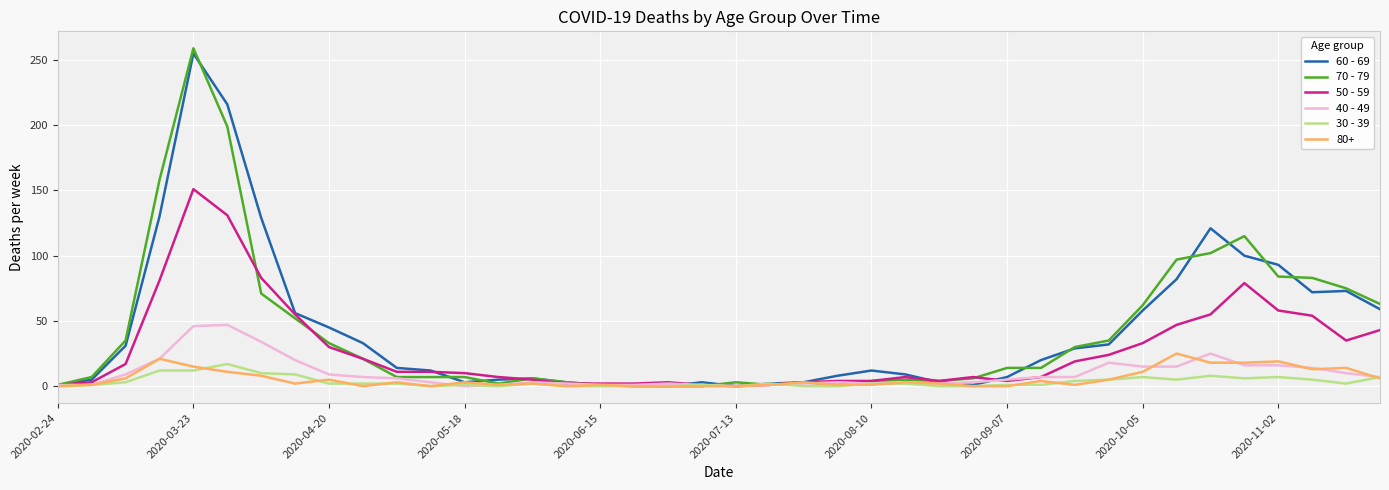

Which series has the widest spread of values?

70 - 79